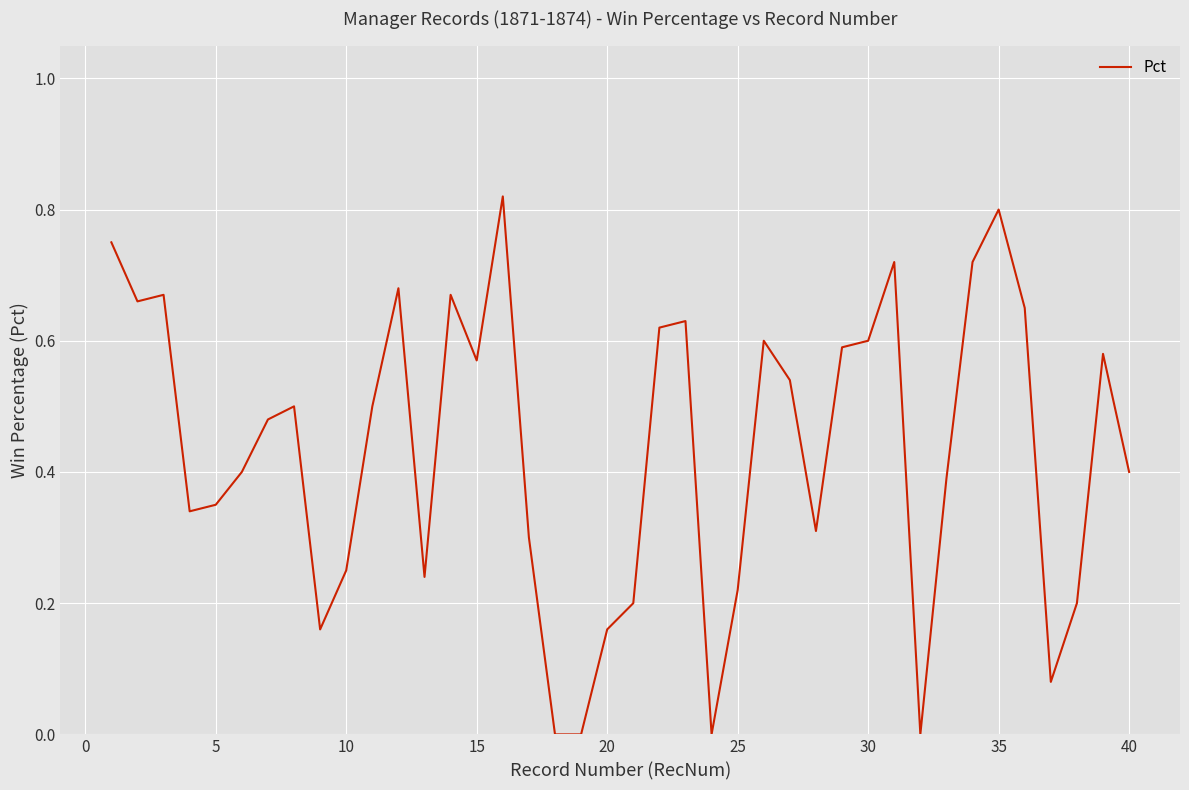

Count the number of categories in the chart.

40